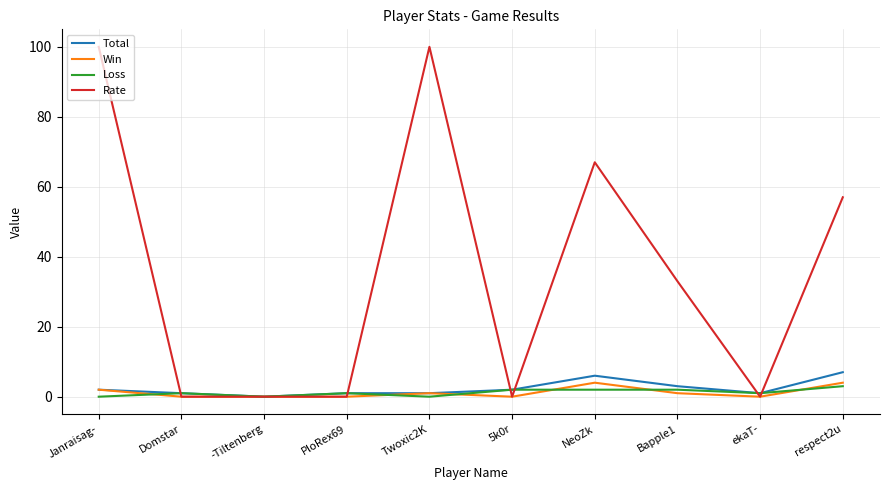

The value of Loss at Twoxic2K is 0. True or false?

True